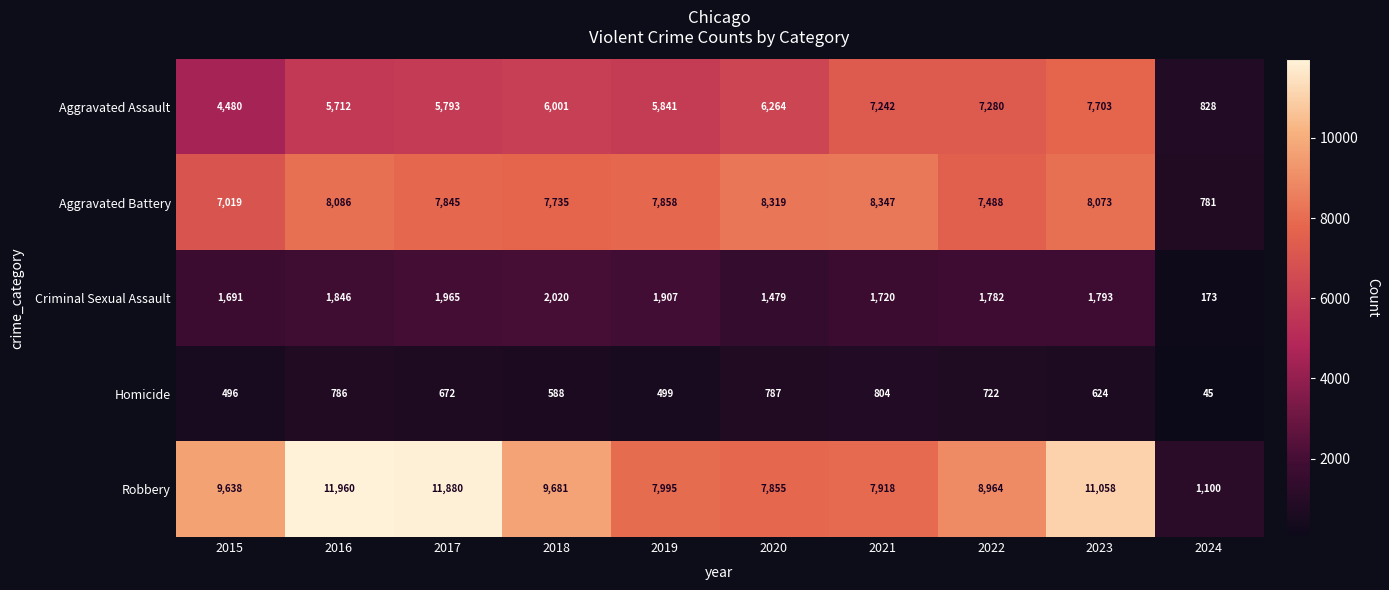

Which label corresponds to the smallest value in the chart?

2024